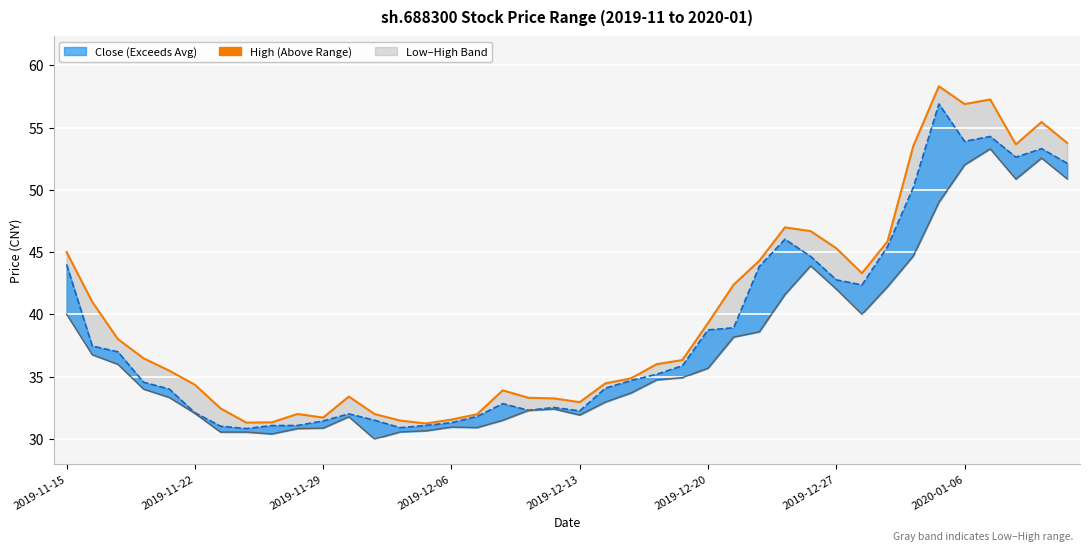

What is the difference between the values at 32 and 19?

12.6